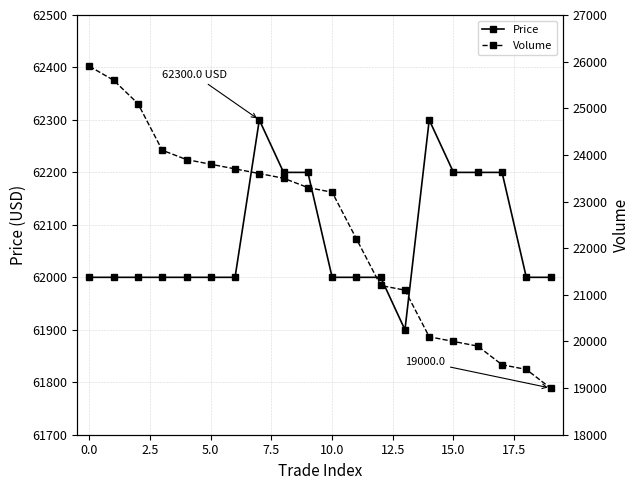

What is the difference between the highest and lowest values at 13?

40800